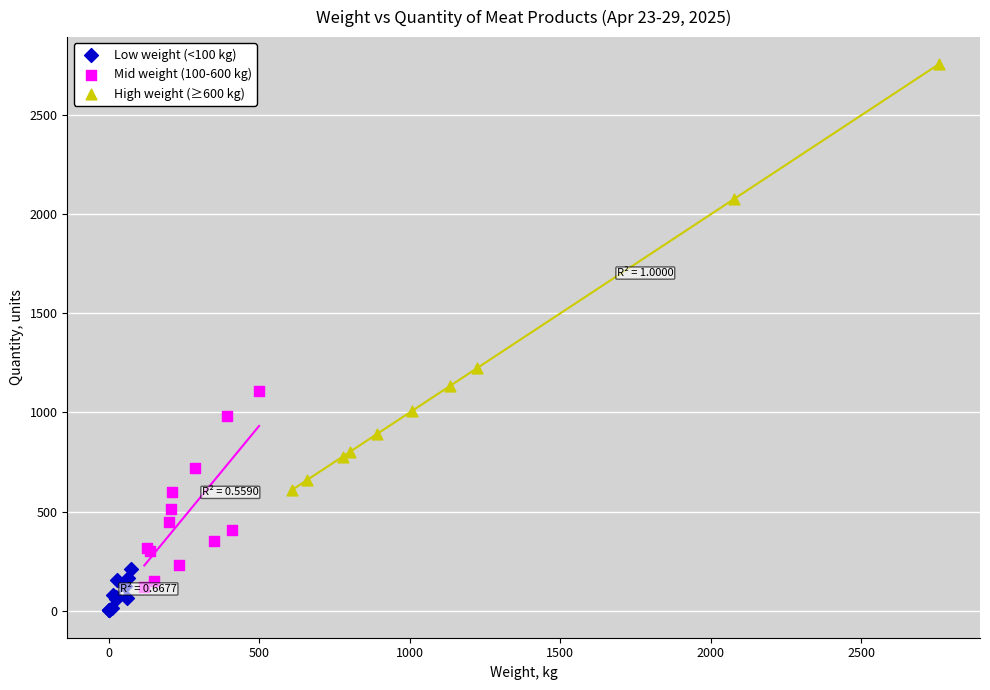

What are all the series names shown in the legend?

Low weight (<100 kg), Mid weight (100-600 kg), High weight (≥600 kg)